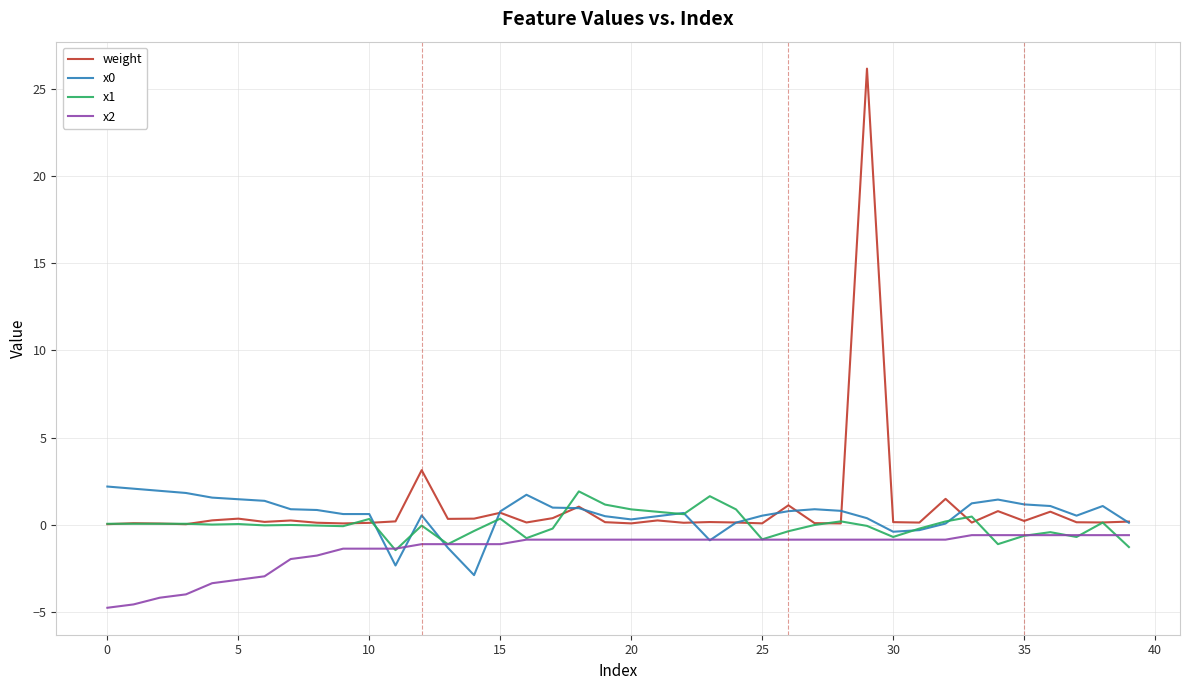

Which series has the widest spread of values?

weight